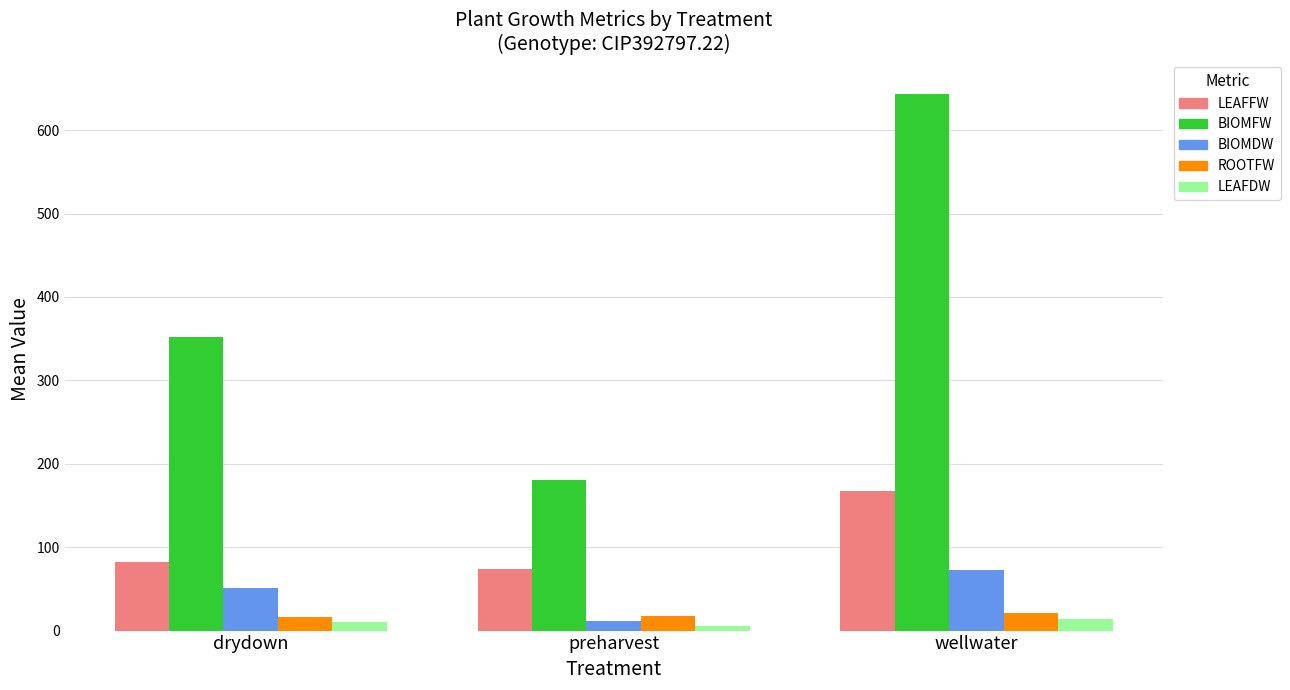

What is the maximum value for BIOMDW?

73.2